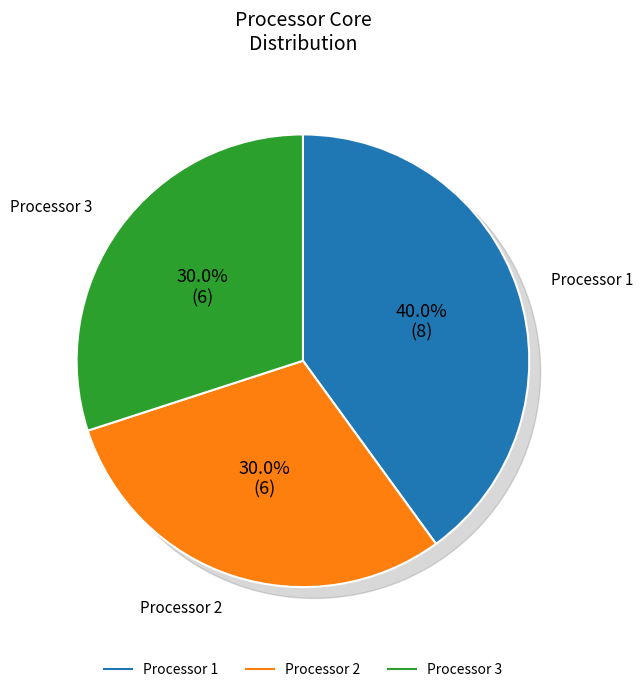

The Processor 2 slice represents 43% of the pie. True or false?

False